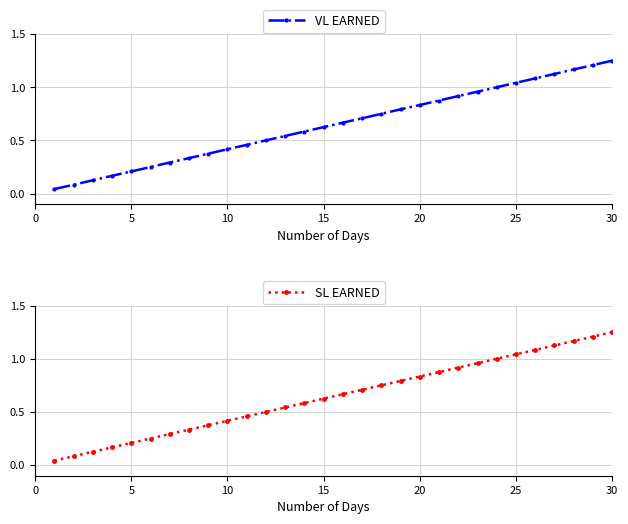

How many lines are shown in the chart?

2